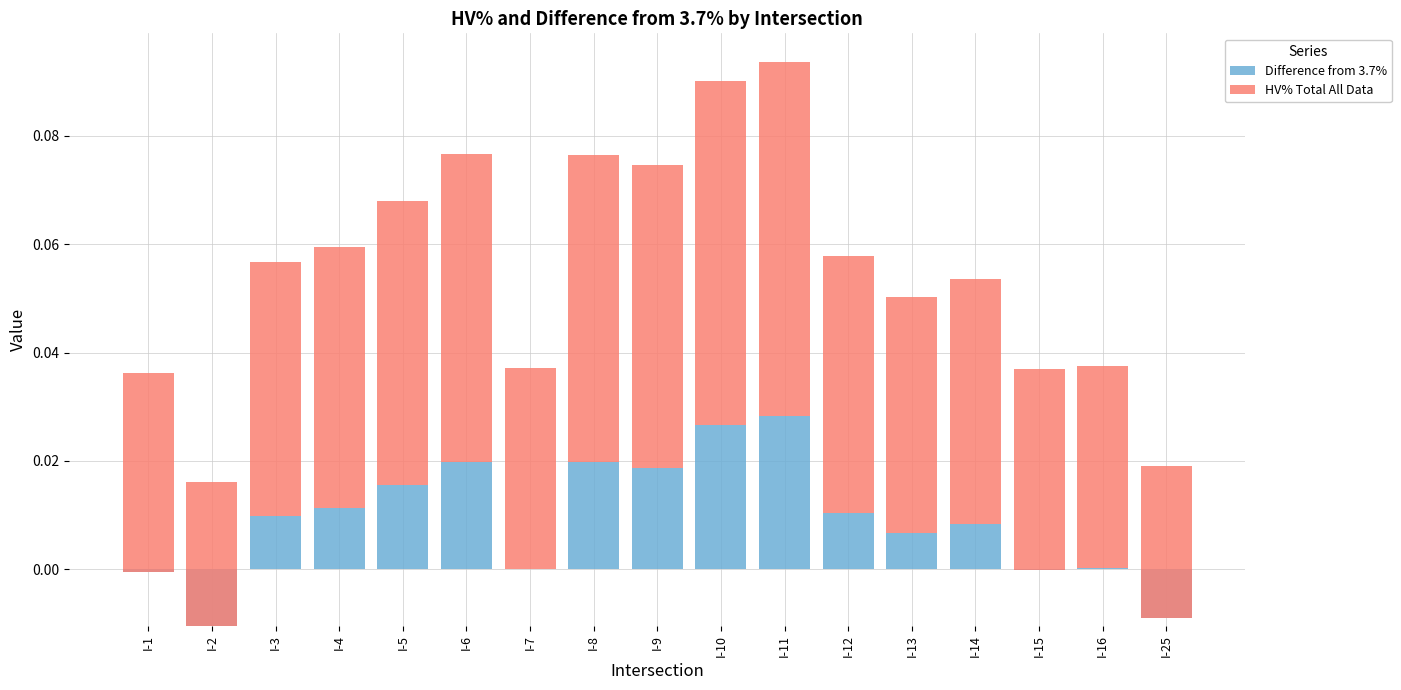

What is the greatest value displayed?

0.1